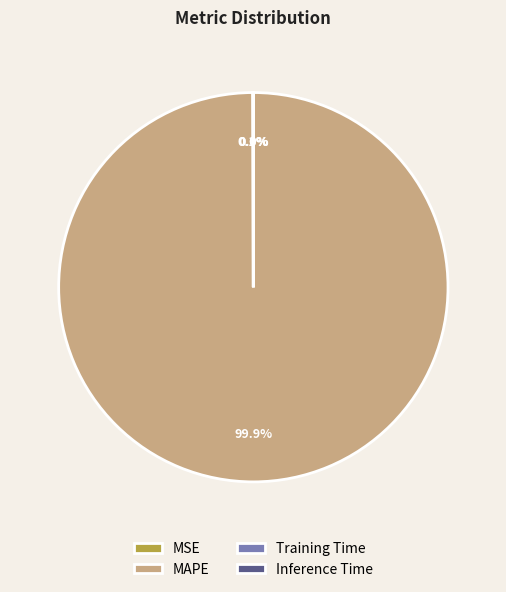

What portion of the pie excludes MAPE?

0.1%